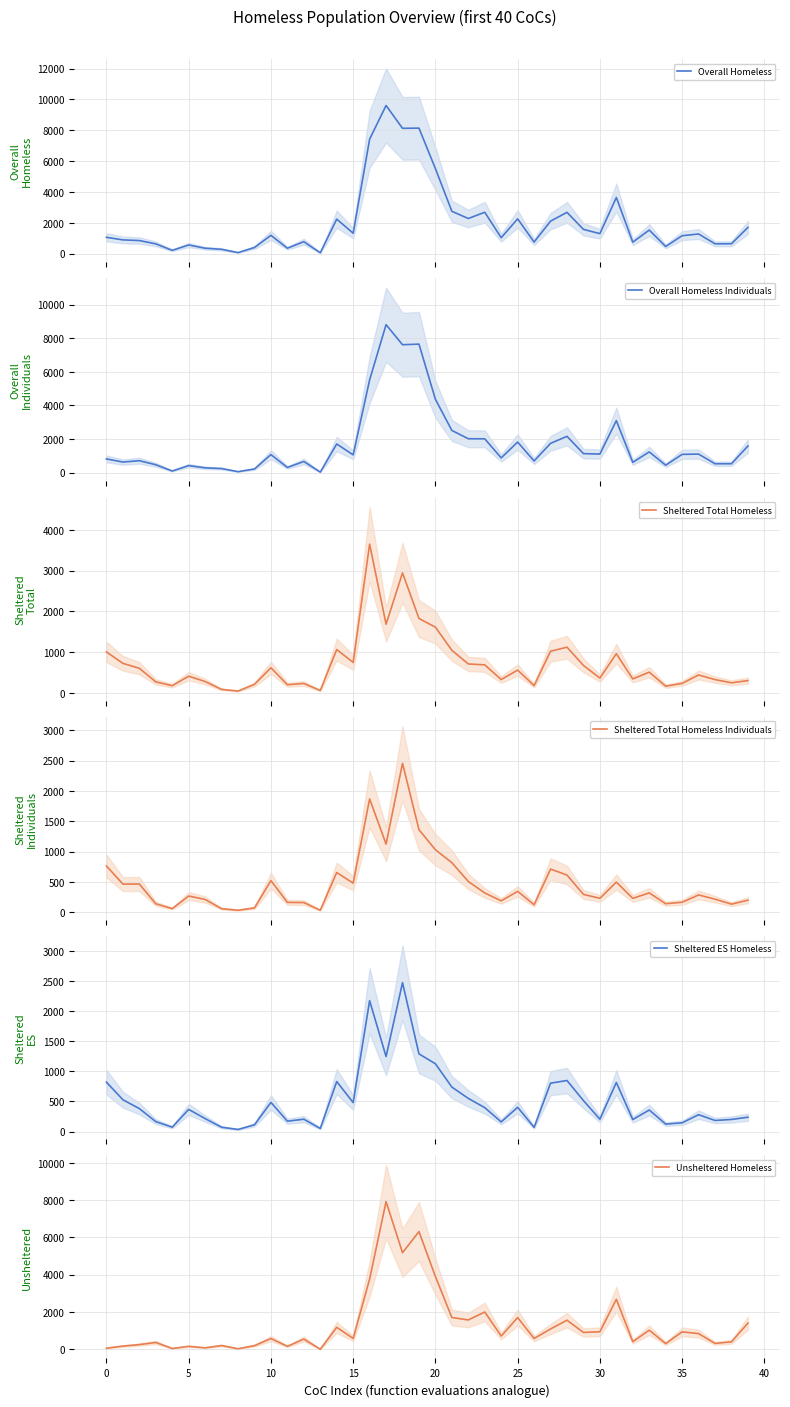

Is it true that Sheltered Total Homeless Individuals equals 2455 at 18?

True